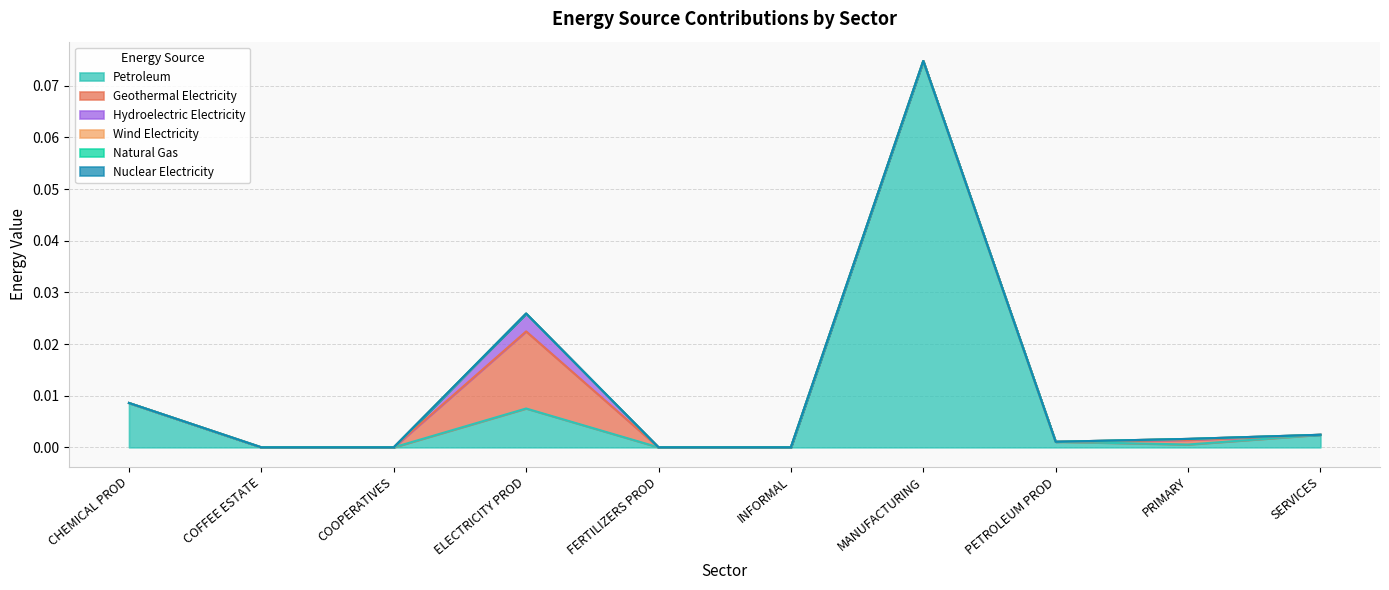

How many positive values does the Geothermal Electricity series have?

2